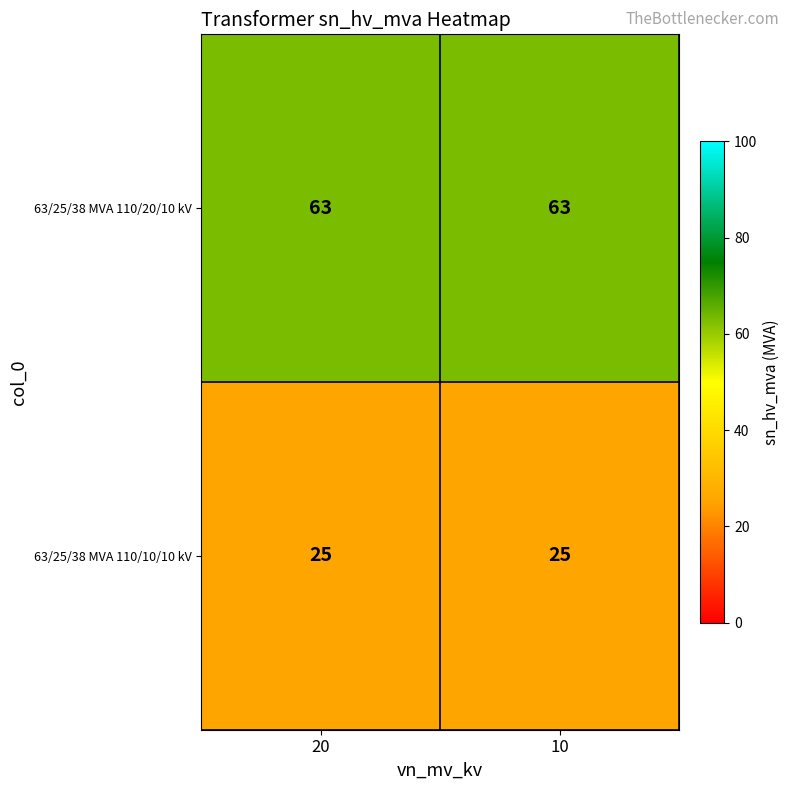

Reading left to right, transcribe all the data shown in this chart.

63/25/38 MVA 110/20/10 kV: 63	63
63/25/38 MVA 110/10/10 kV: 25	25